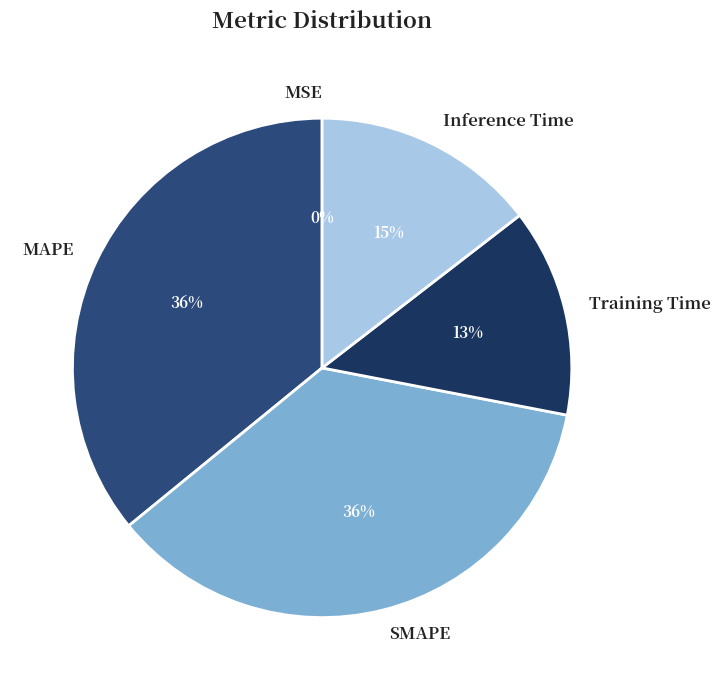

To the nearest percent, what is the difference between the largest and smallest slice percentages?

36%